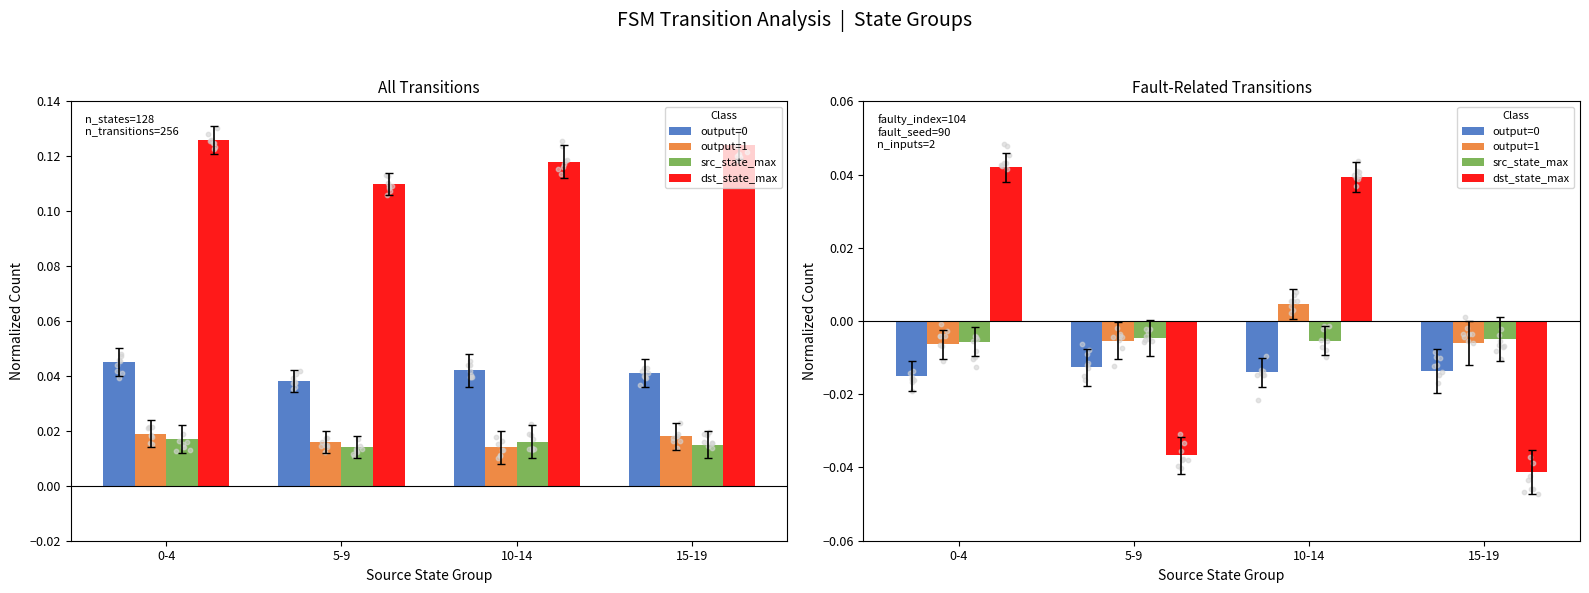

Which series has the largest total across all categories?

dst_state_max